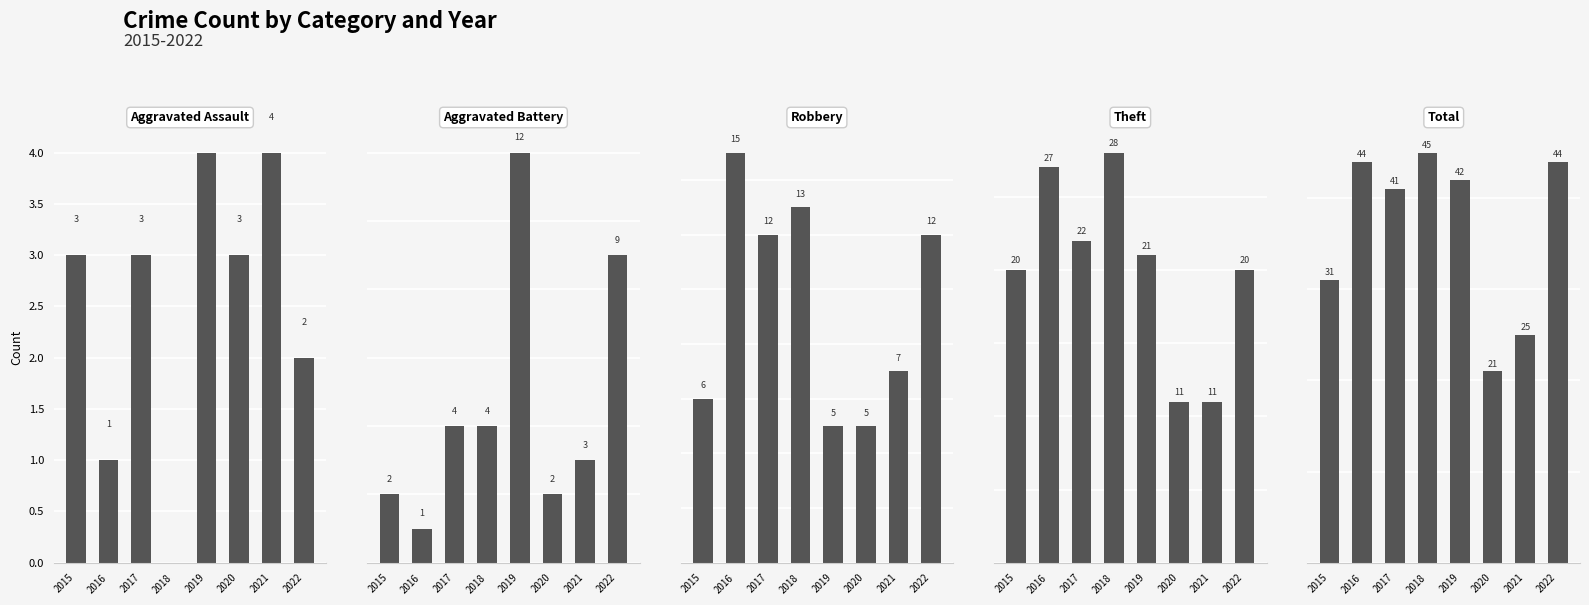

Is it true that Robbery equals 5 at 2019?

True